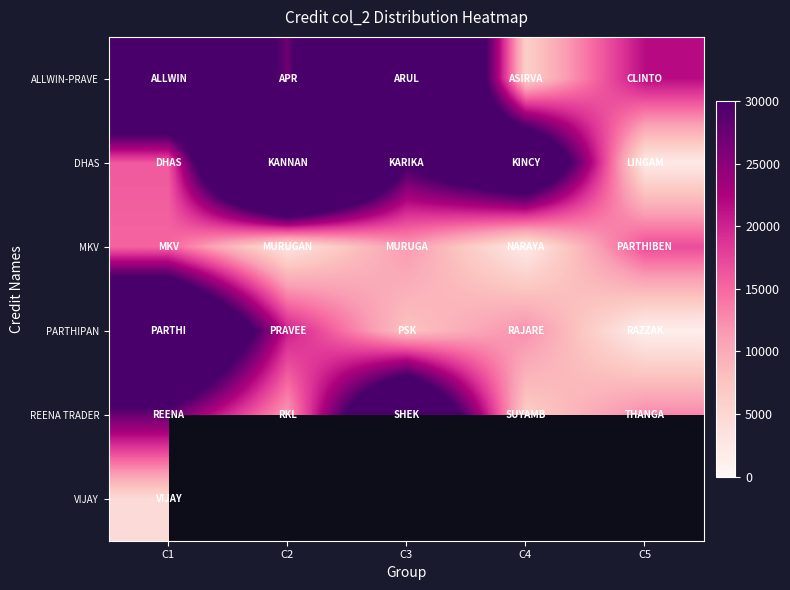

Is it true that PARTHIPAN equals 100226.3 at C1?

False